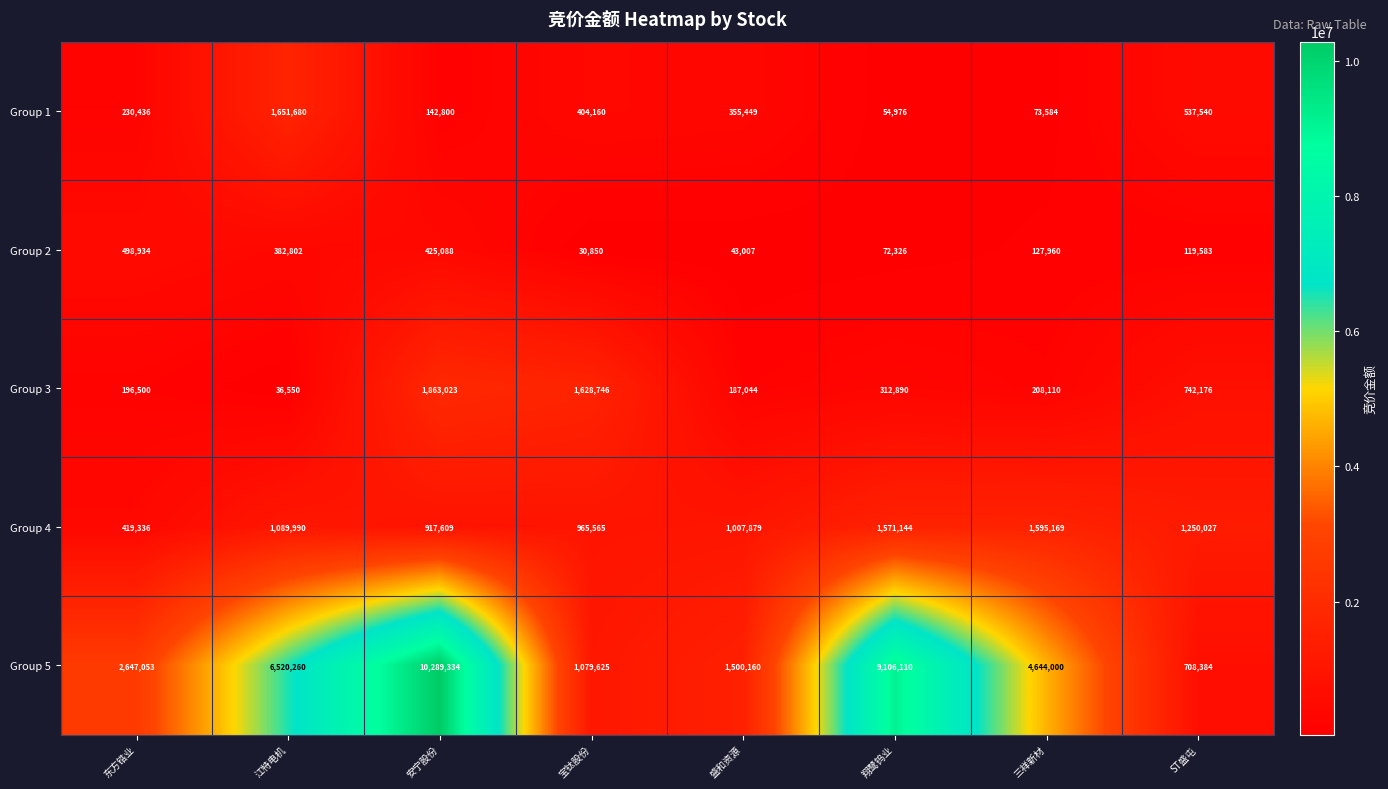

At 江特电机, list the series in order from smallest to largest.

Group 3, Group 2, Group 4, Group 1, Group 5